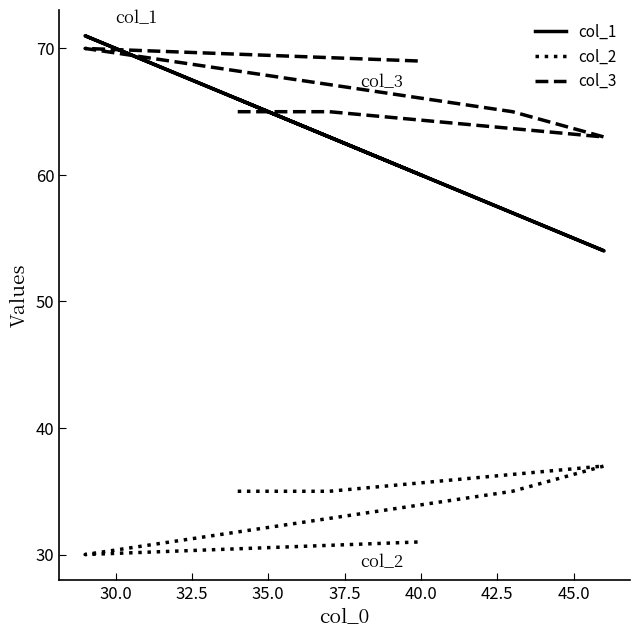

What is the difference between the second highest and minimum values in the col_2 series?

5